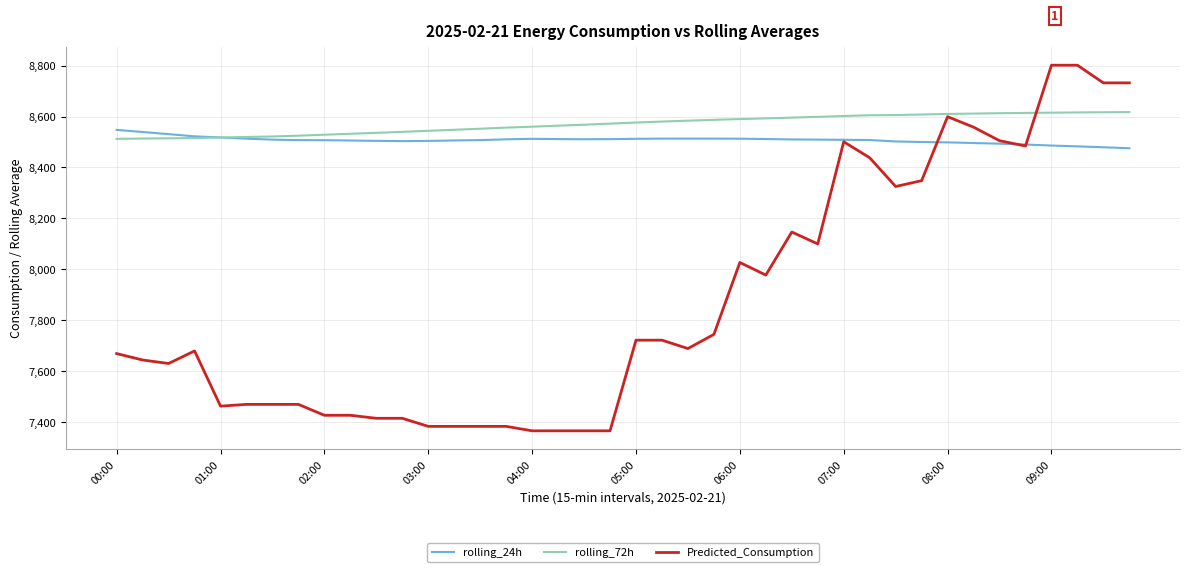

Which series has the widest spread of values?

Predicted_Consumption